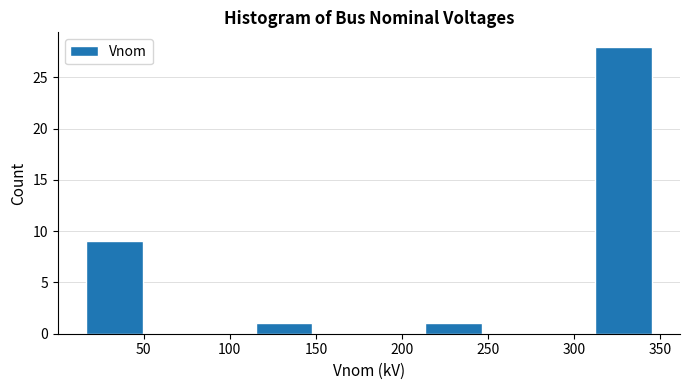

Reading left to right, transcribe this chart: for each bar, give the range it covers on the x-axis and its height. Neither the bar edges nor the heights are printed on the chart, so give them approximately, as read against the axes.

15 to 50: 9
50 to 80: 0
80 to 115: 0
115 to 150: 1
150 to 180: 0
180 to 215: 0
215 to 245: 1
245 to 280: 0
280 to 310: 0
310 to 345: 28